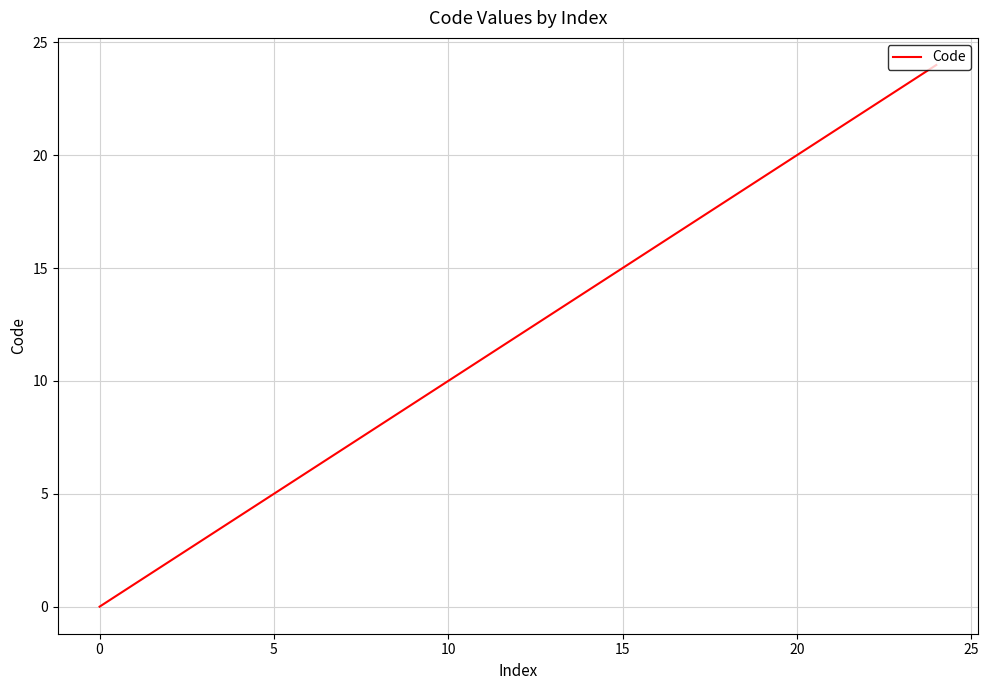

What is the difference between the maximum and minimum values?

24